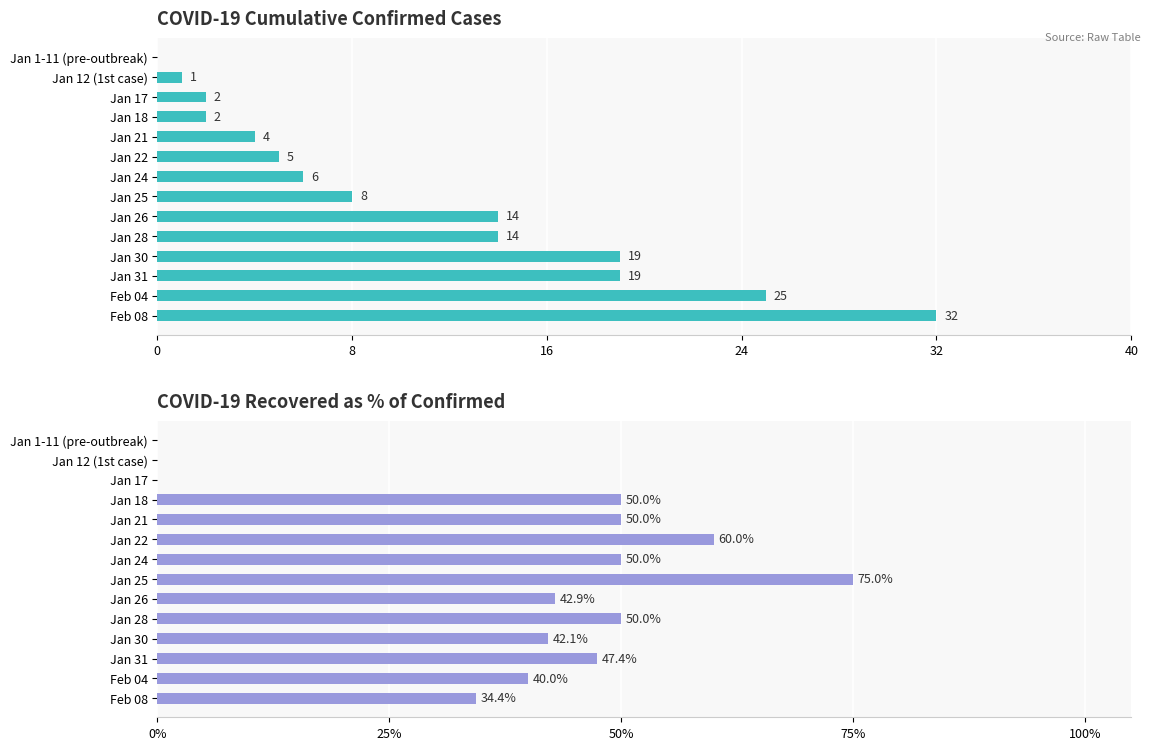

What is the approximate value of Recovered (% of Confirmed) at Jan 28?

50.0